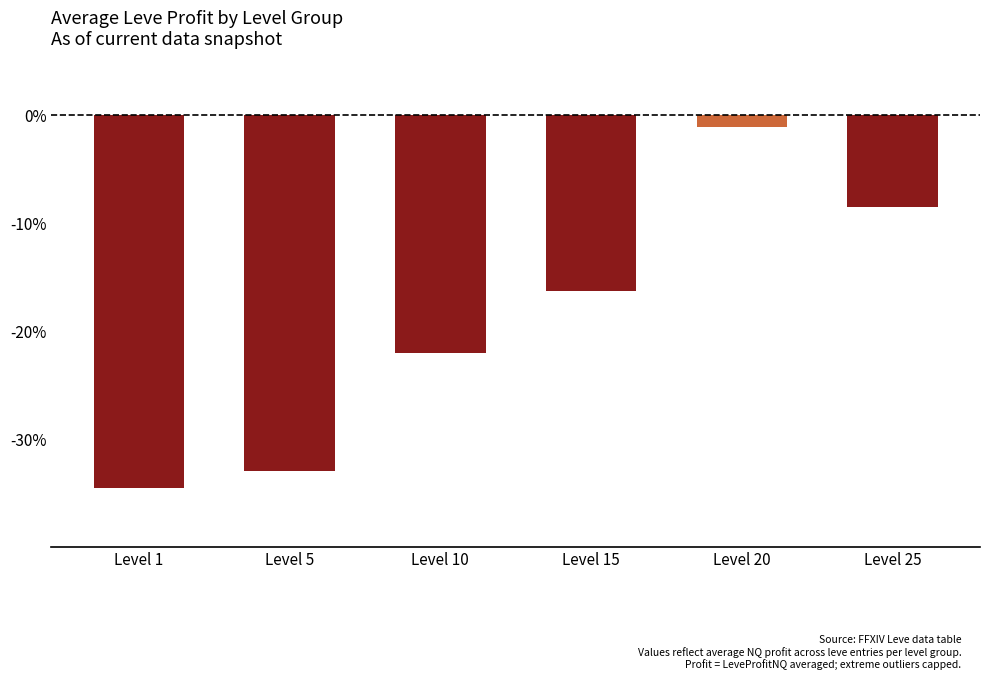

Reading left to right, extract all data points from this chart.

-34.5	-32.9	-22.1	-16.3	-1.1	-8.5